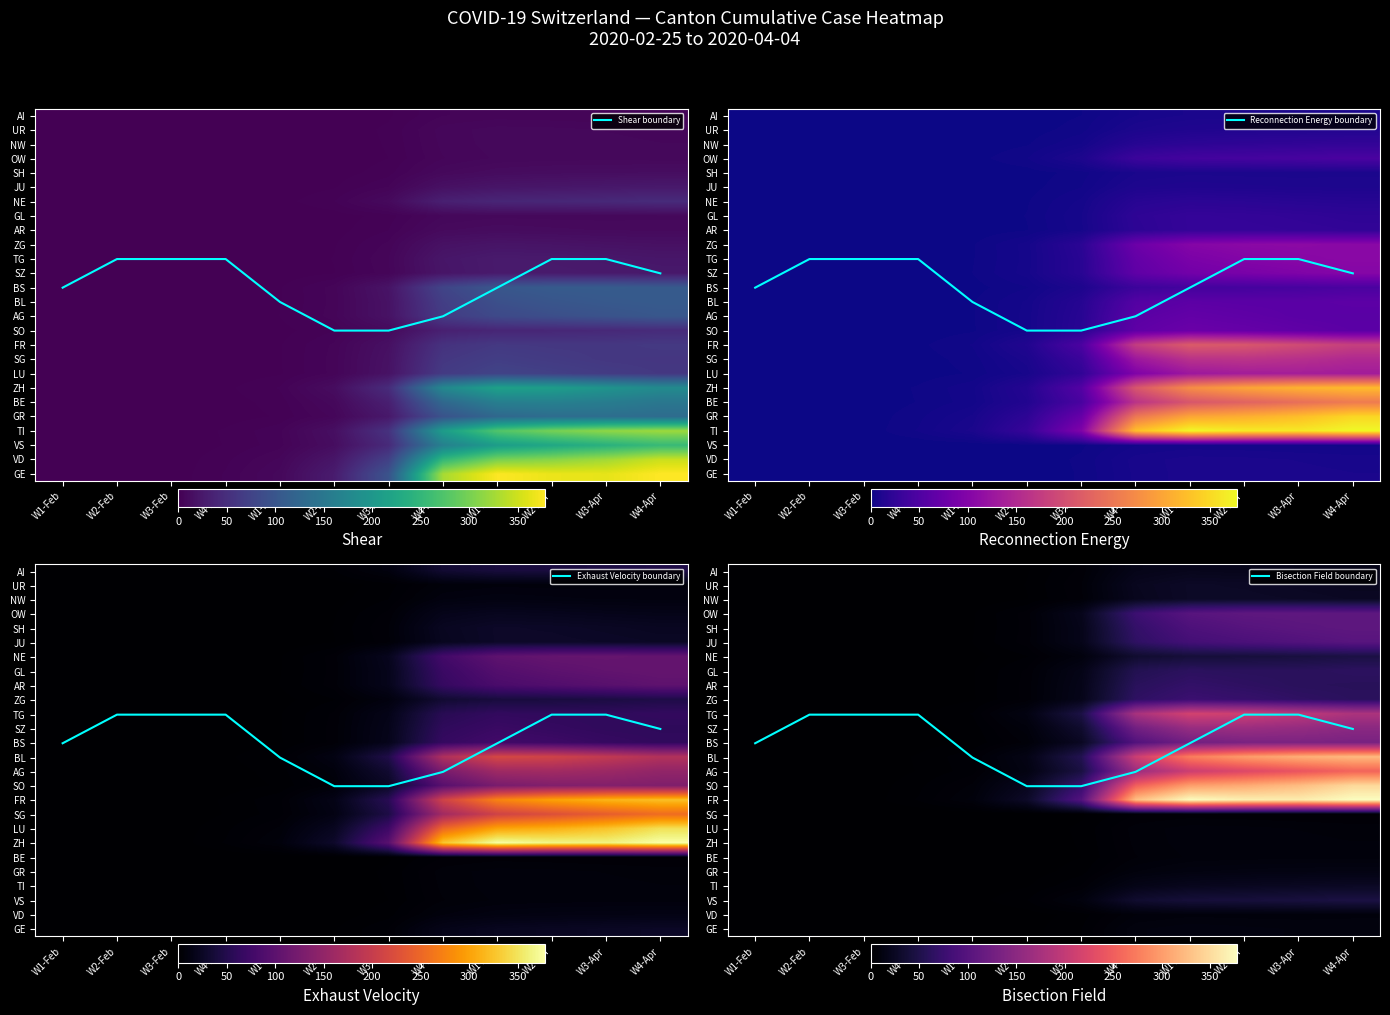

True or false: ZH has a value of 0.0 at W3-Feb.

True